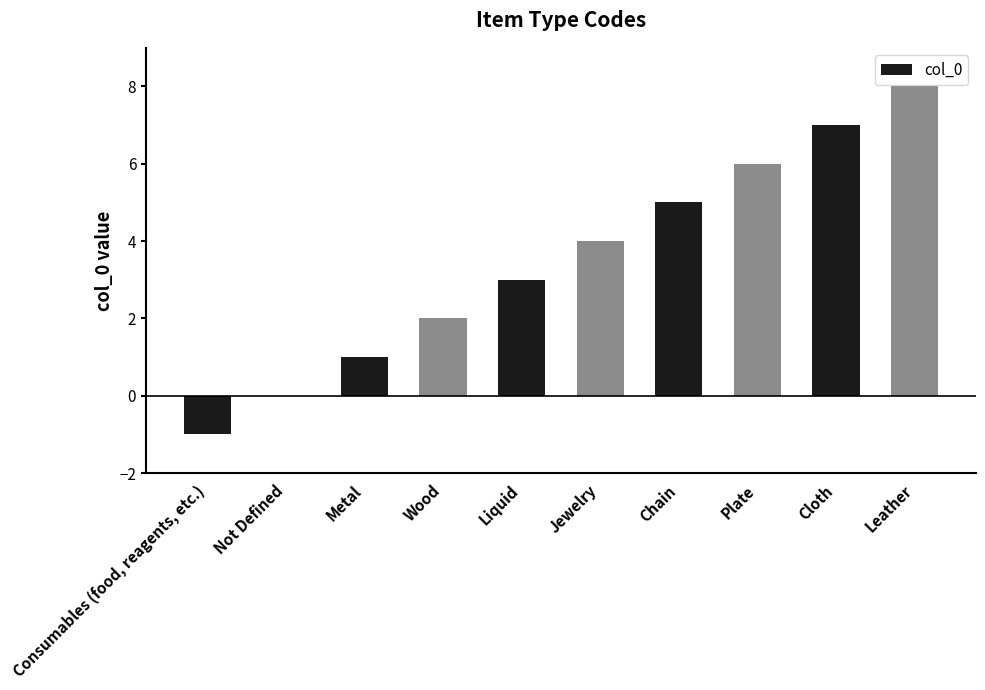

What is the greatest value displayed?

8